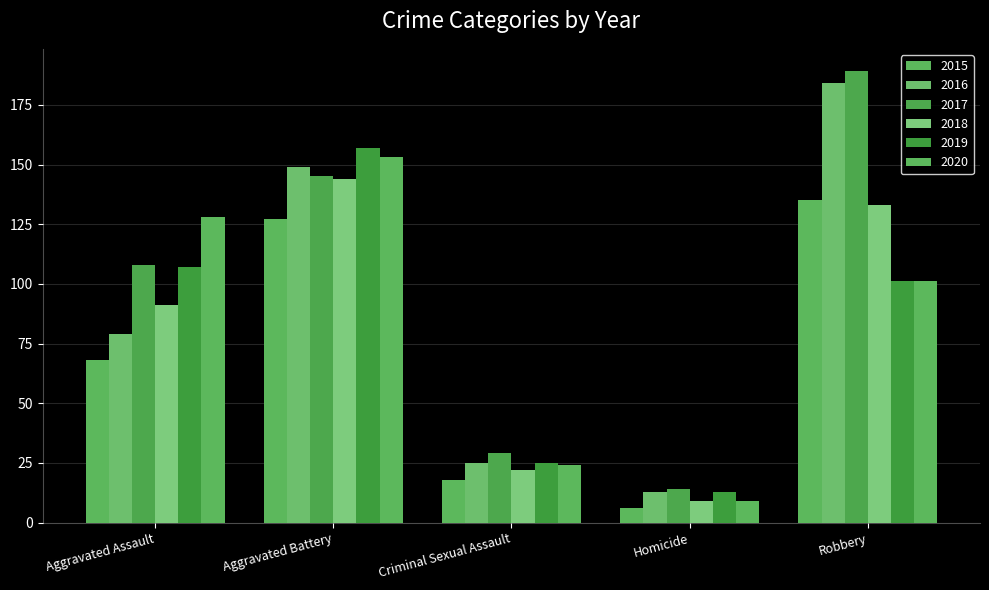

What position from the left is Criminal Sexual Assault?

3